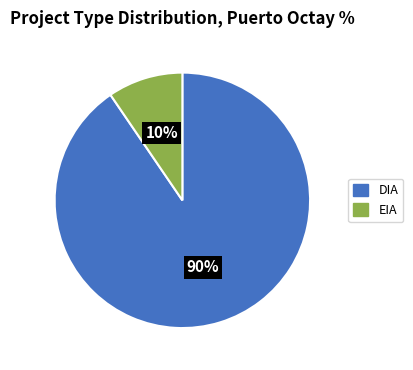

Is DIA the majority of the pie?

Yes